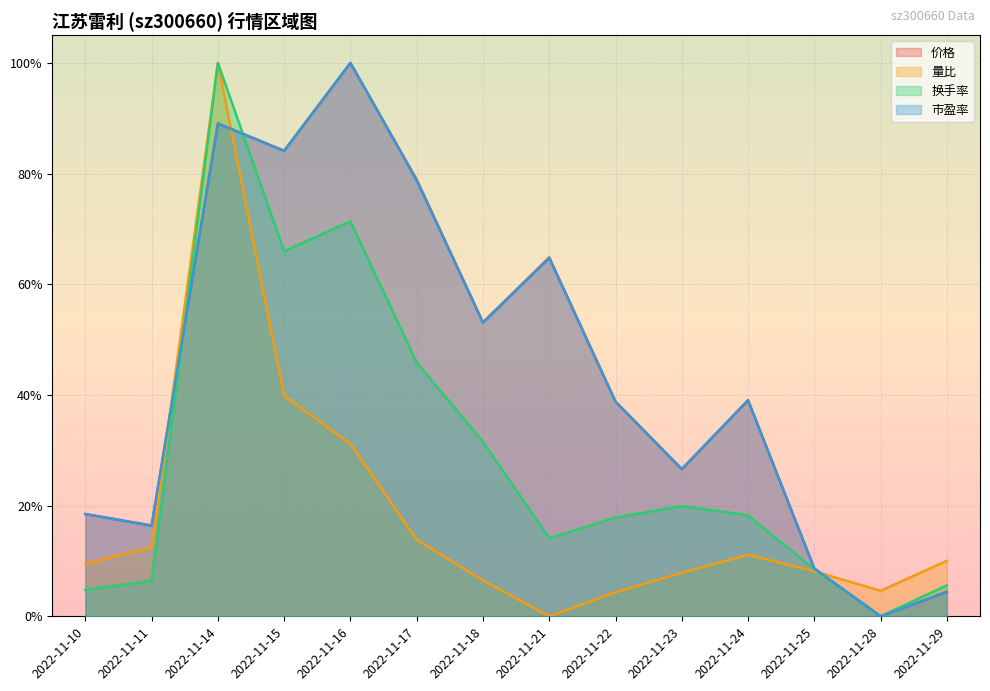

Between 2022-11-10 and 2022-11-15, which is larger?

2022-11-15